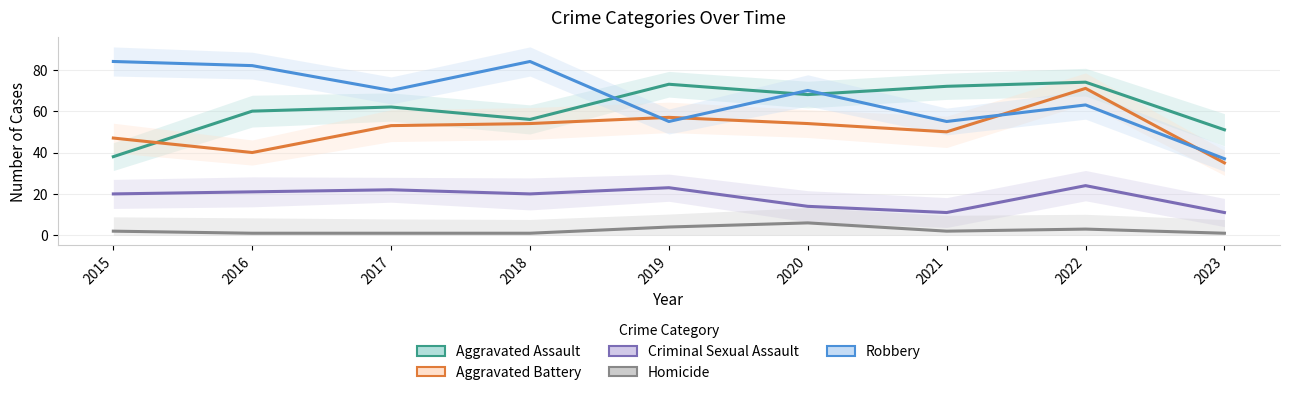

How many distinct data groups are displayed?

5